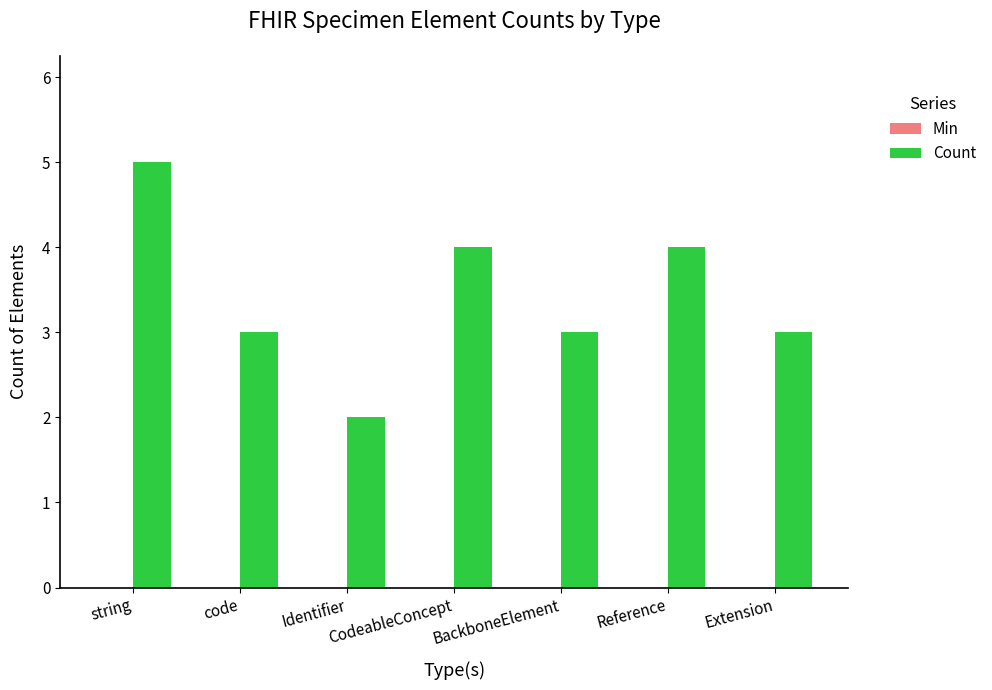

What is the label of the 2nd bar from the right?

Reference